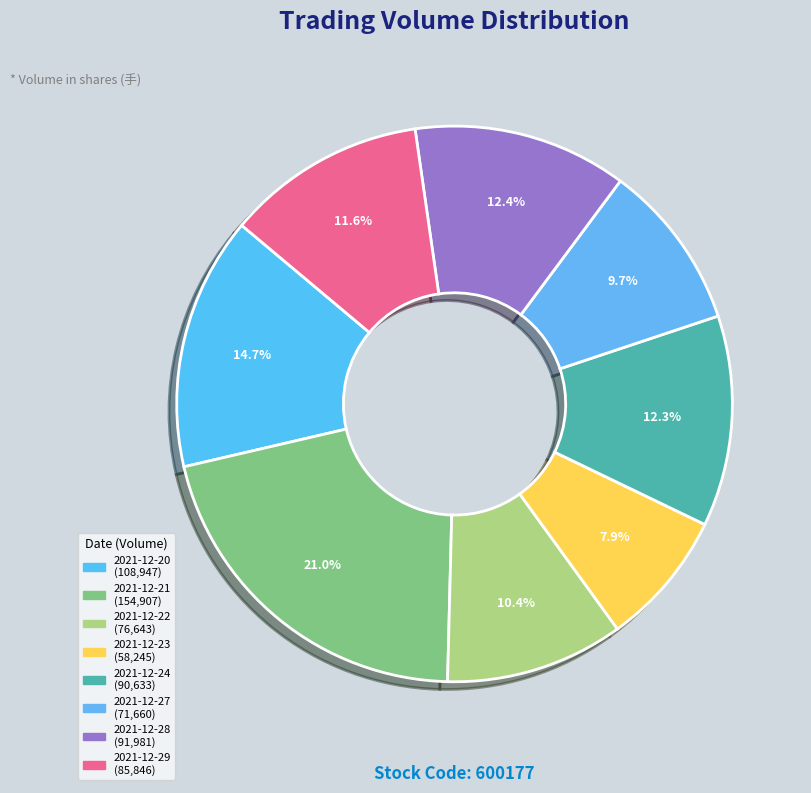

How many segments does this pie chart have?

8